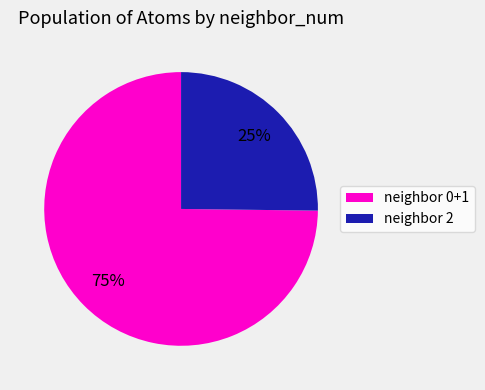

What is the ratio of the value at neighbor 0+1 to the value at neighbor 2?

3.0